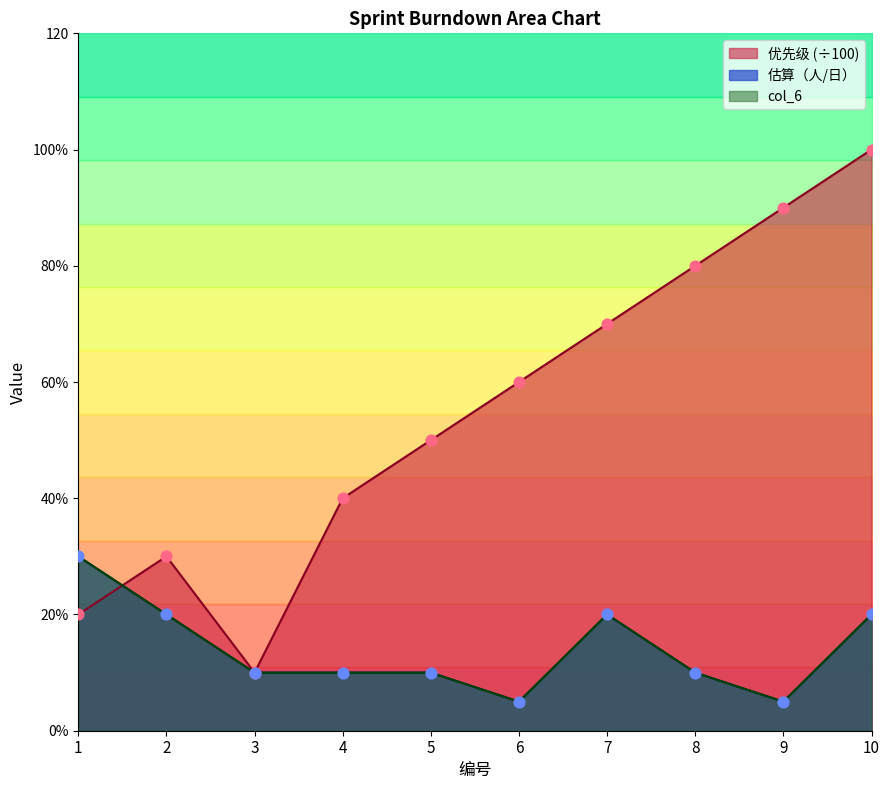

Is the value of 优先级 at 1 greater than the value of 估算（人/日） at 9?

Yes